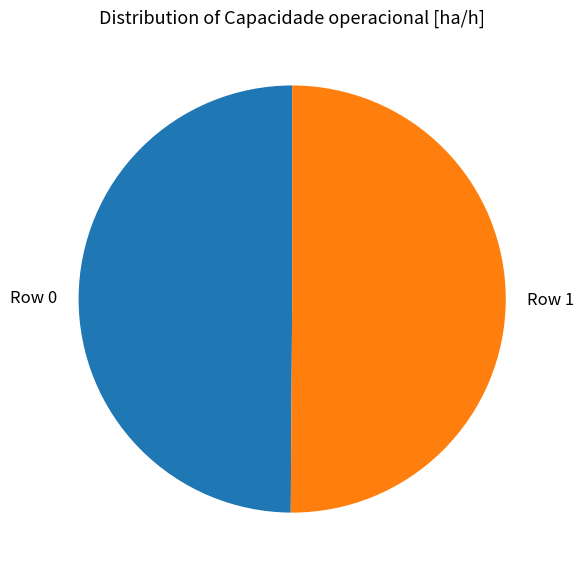

Do Row 0 and Row 1 together represent more than half of the pie?

Yes